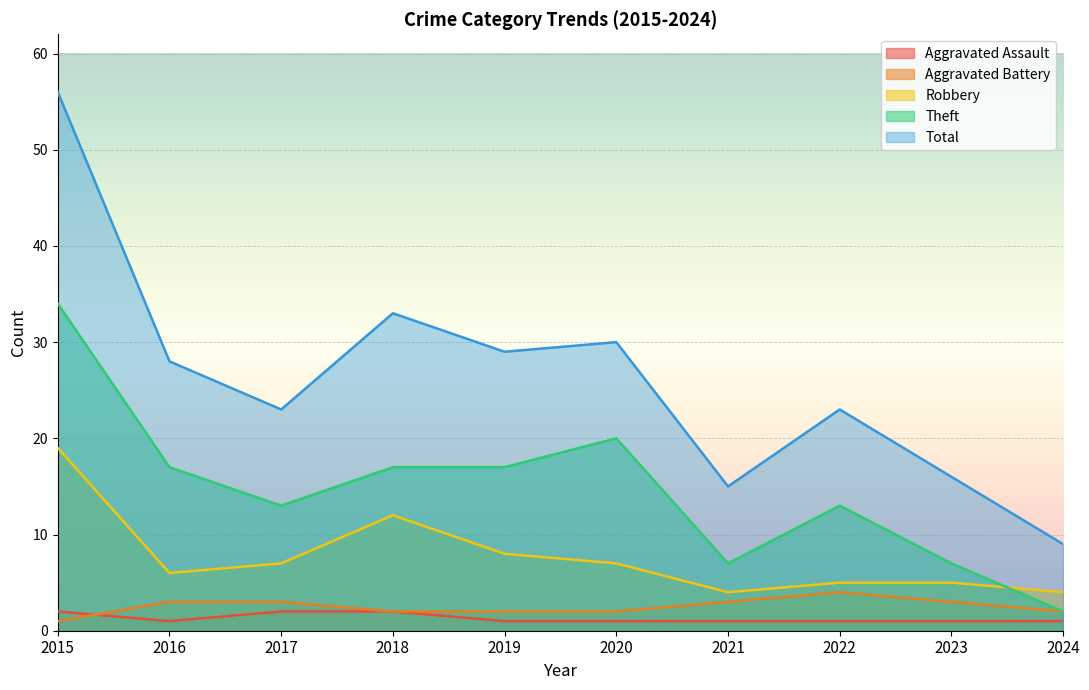

What is the value of the Aggravated Assault point at the 4th from the left?

2